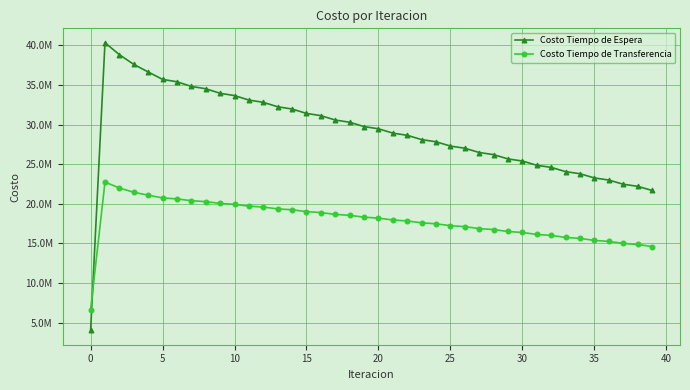

What are all the series names shown in the legend?

Costo Tiempo de Espera, Costo Tiempo de Transferencia